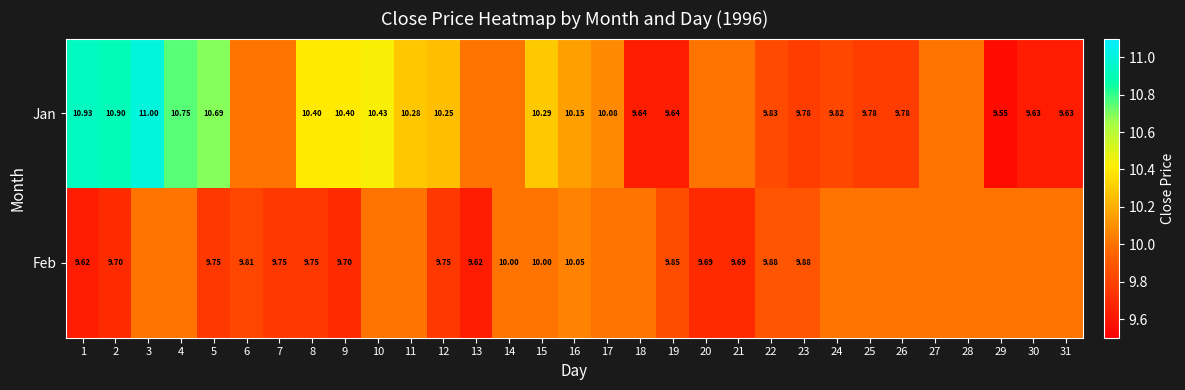

Which category has the lowest value across all series?

29